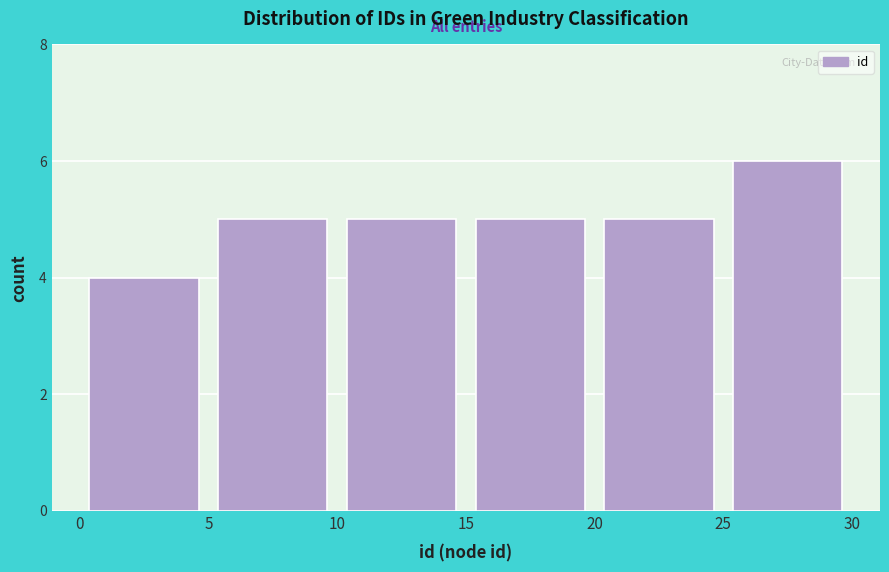

Reading left to right, list every bar in this chart as the range it spans on the x-axis followed by its height. The values are not printed on the chart, so give them approximately, as read against the axis.

0 to 5: 4
5 to 10: 5
10 to 15: 5
15 to 20: 5
20 to 25: 5
25 to 30: 6